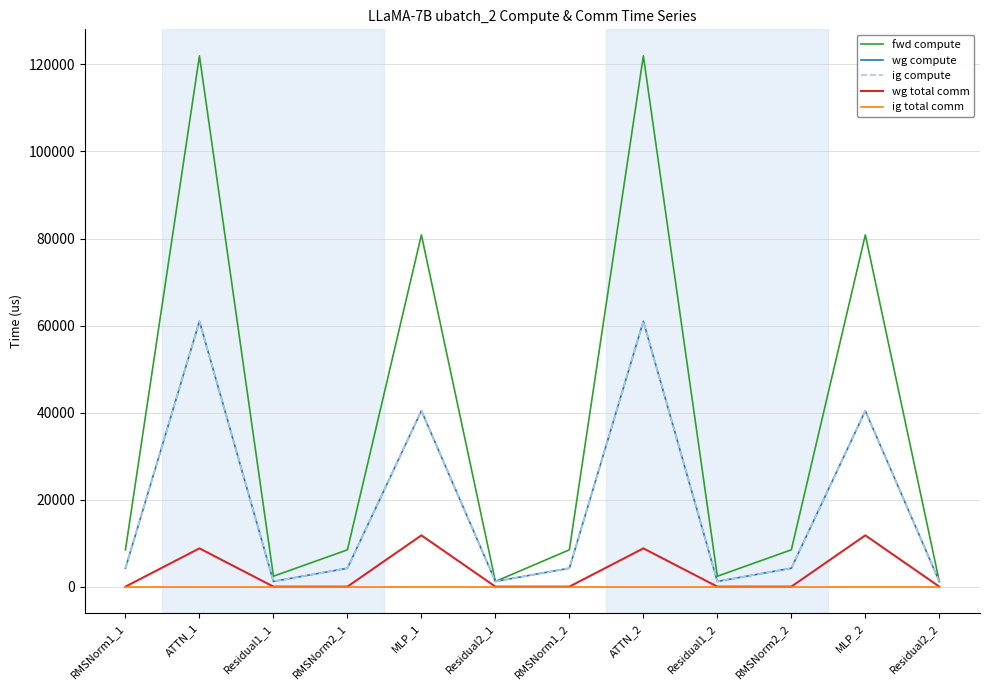

How many interior local peaks does the fwd compute series have?

4